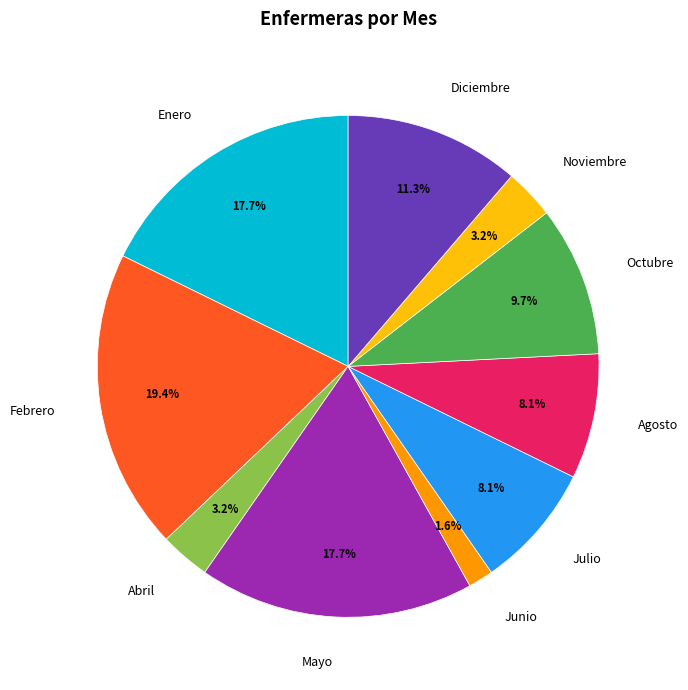

What percentage is the Julio slice, to the nearest percent?

8%